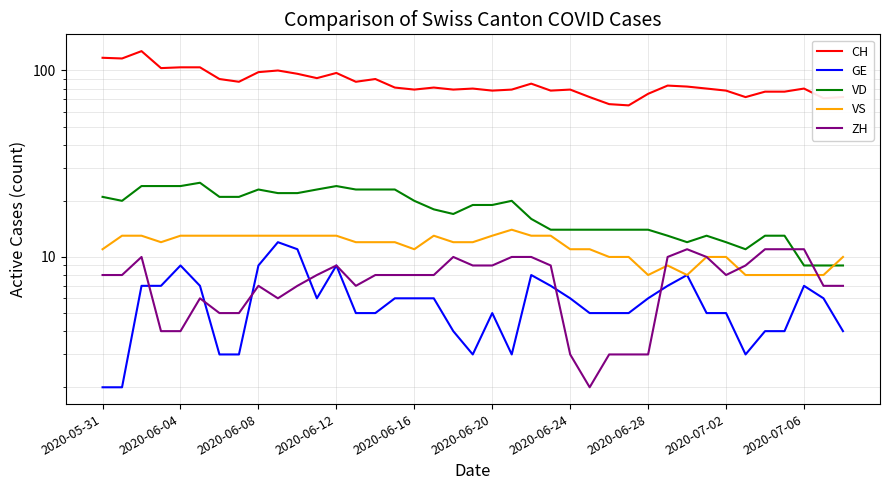

What is the average value of the CH series?

86